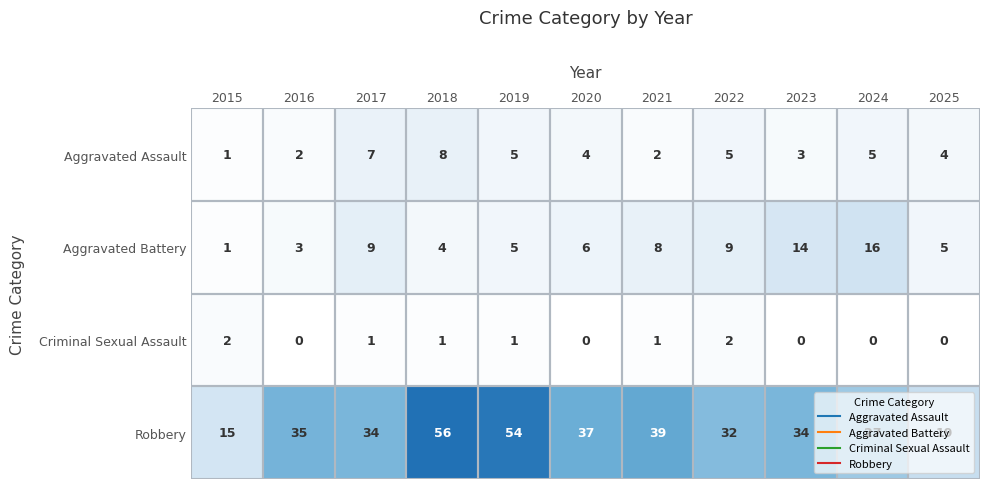

What is the total value across all series at 2025?

28